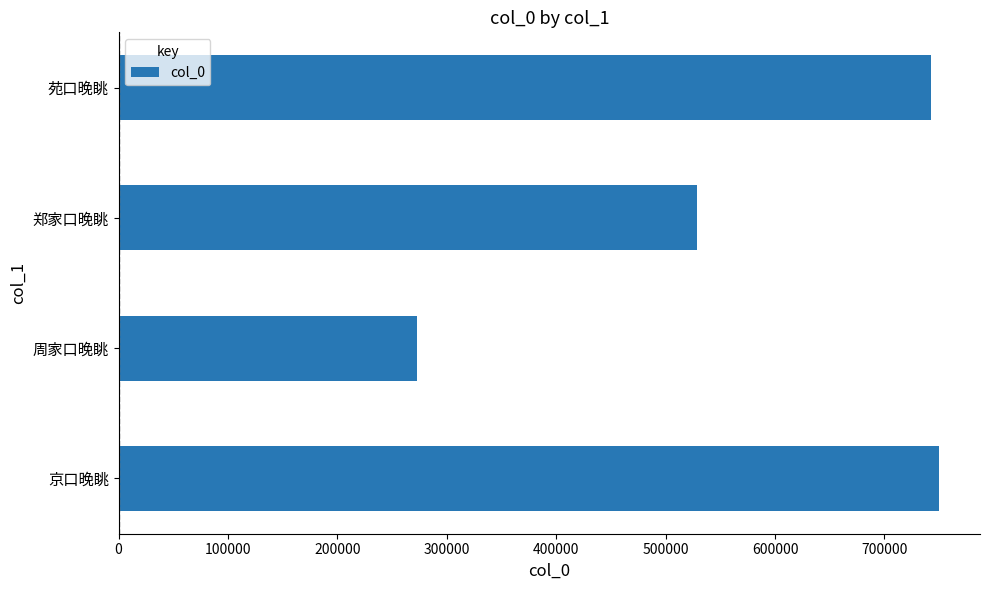

What is the sum of all values?

2293857